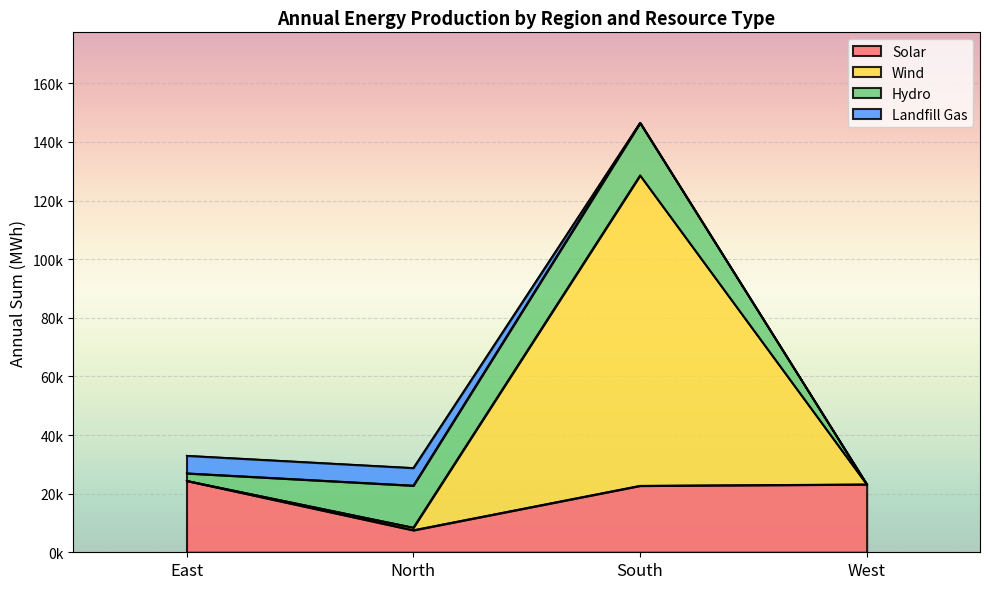

Where does the Solar series first go above 23227?

East